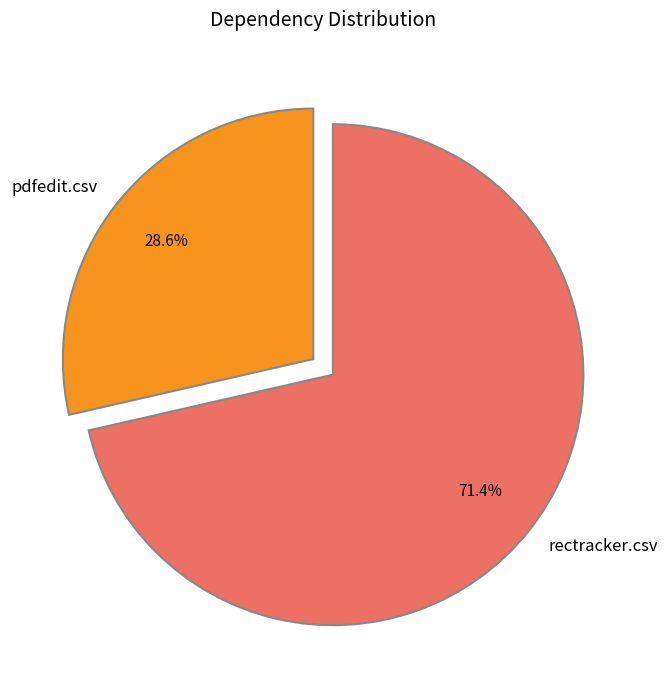

What percentage is the rectracker.csv slice, to the nearest percent?

71%